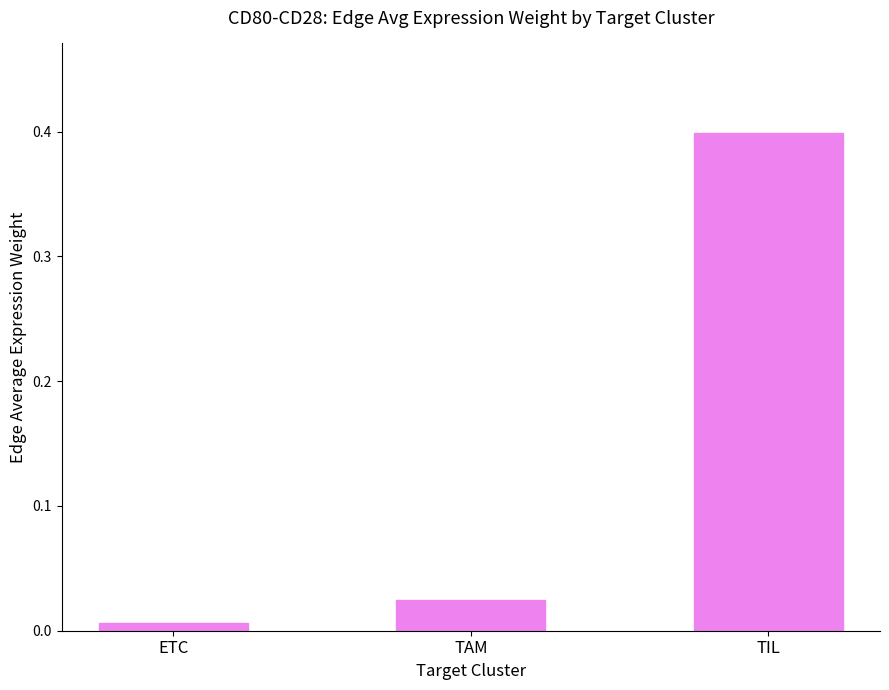

Which has a higher value, TIL or TAM?

TIL